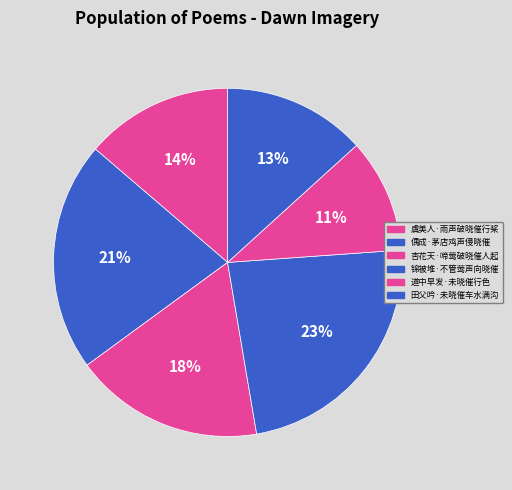

What percentage is NOT represented by 田父吟·未晓催车水满沟?

86.7%